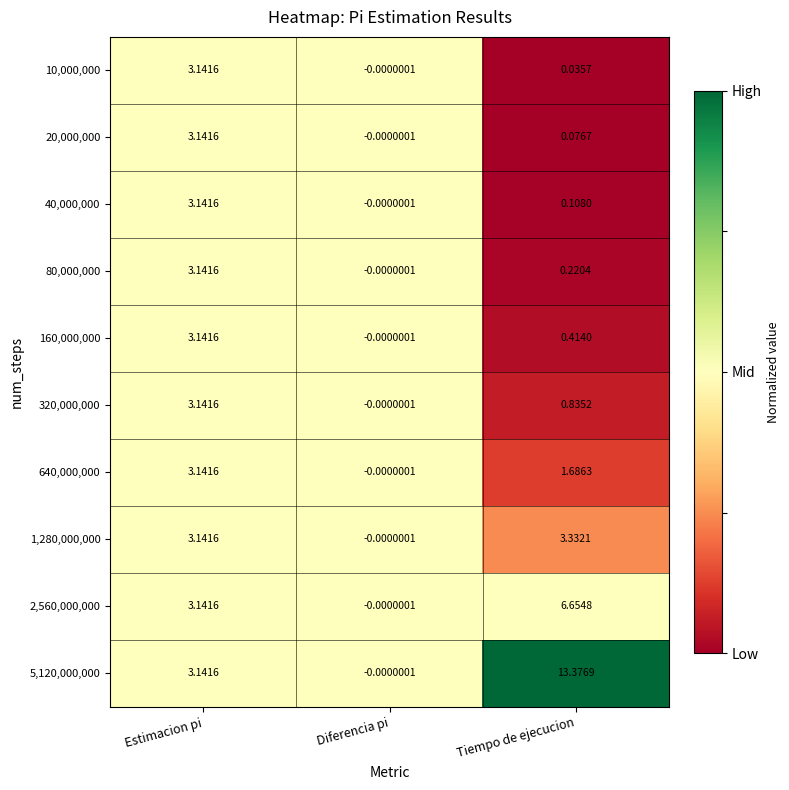

Which series has the widest spread of values?

5,120,000,000